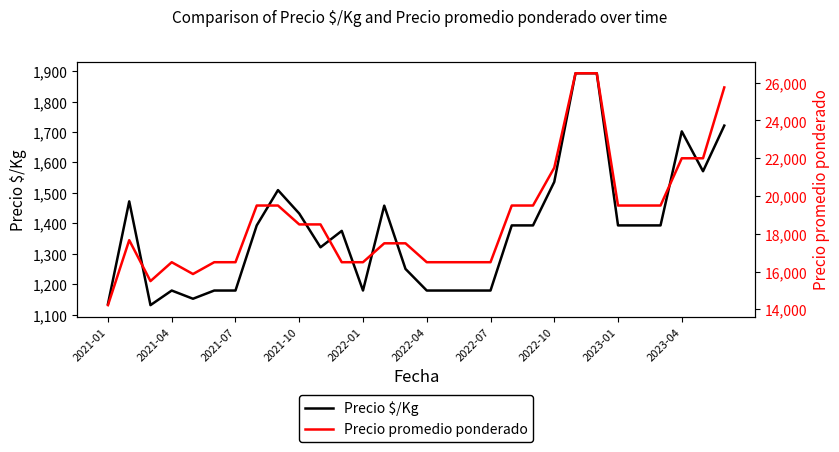

Reading left to right, list all the values displayed in this chart.

Precio $/Kg: 1135	1472	1131	1179	1152	1179	1179	1393	1509	1432	1321	1375	1179	1458	1250	1179	1179	1179	1179	1393	1393	1536	1893	1893	1393	1393	1393	1702	1571	1721
Precio promedio ponderado: 14228	17667	15500	16500	15875	16500	16500	19500	19500	18500	18500	16500	16500	17500	17500	16500	16500	16500	16500	19500	19500	21500	26500	26500	19500	19500	19500	22000	22000	25750